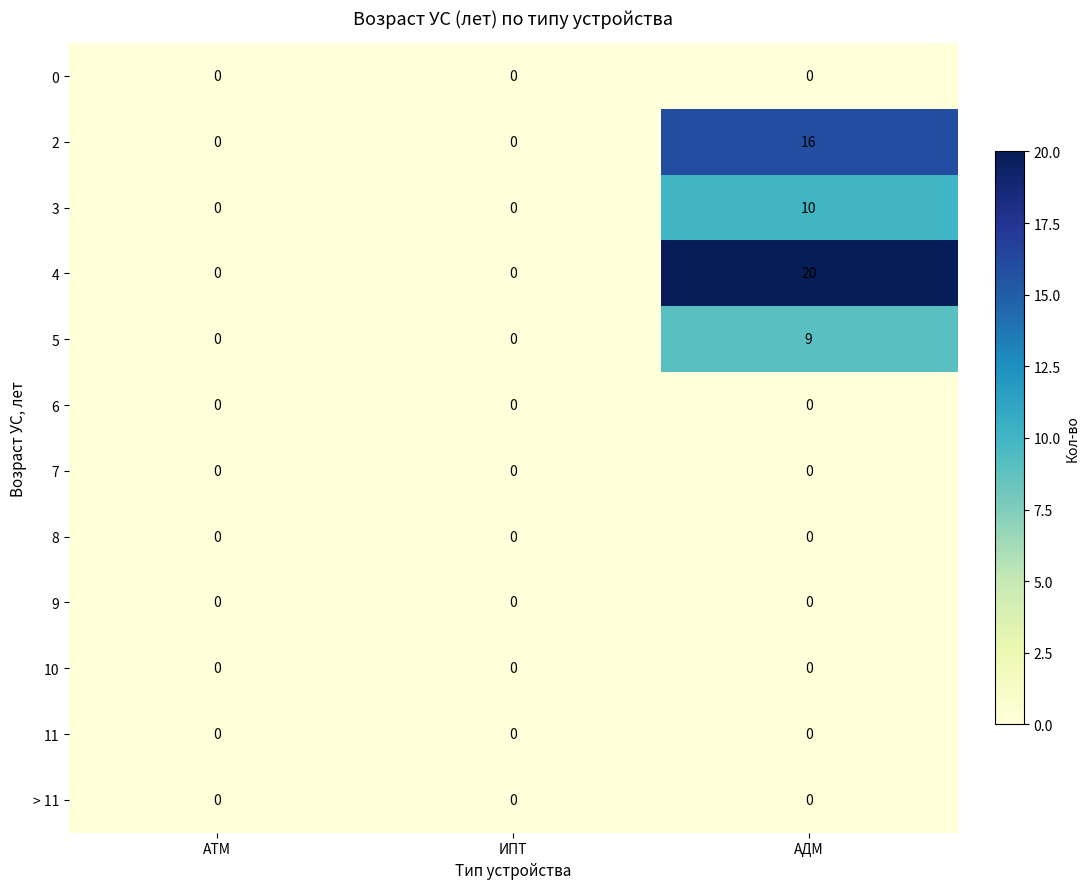

Which label corresponds to the largest value in the chart?

АДМ